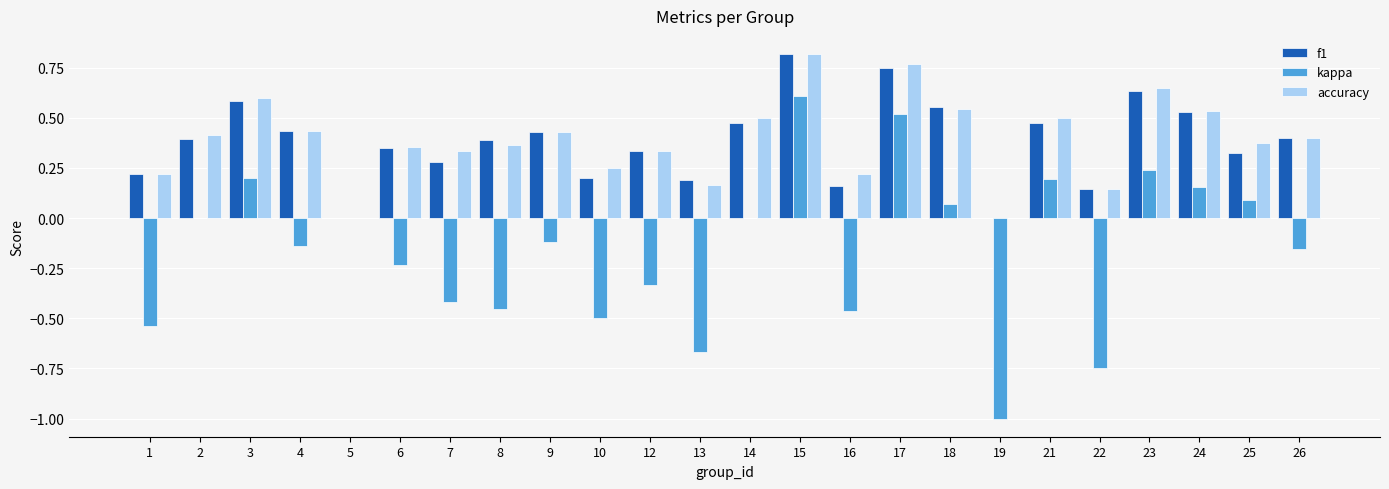

At which category is the sum across all series the highest?

15